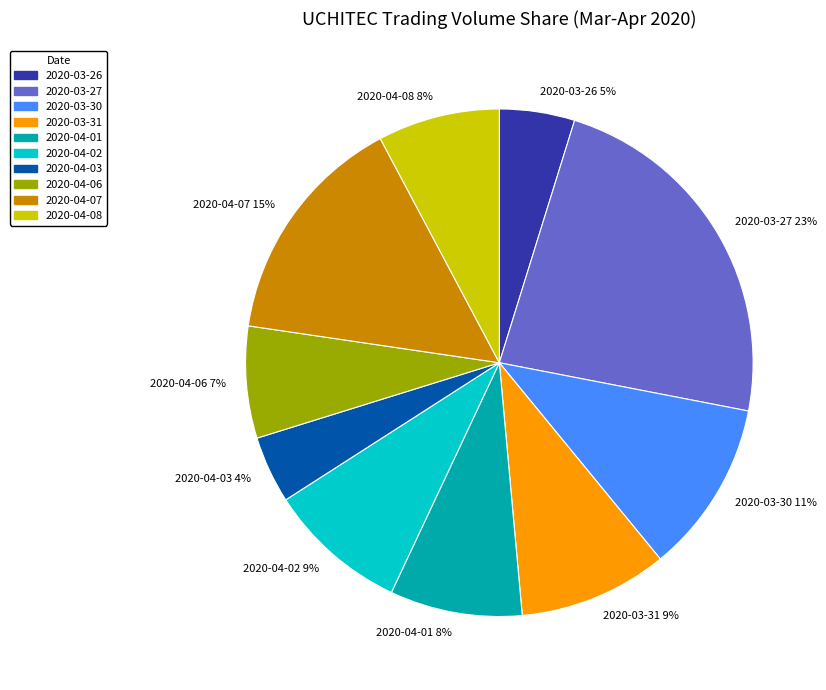

The 2020-04-08 8% slice represents 8% of the pie. True or false?

True